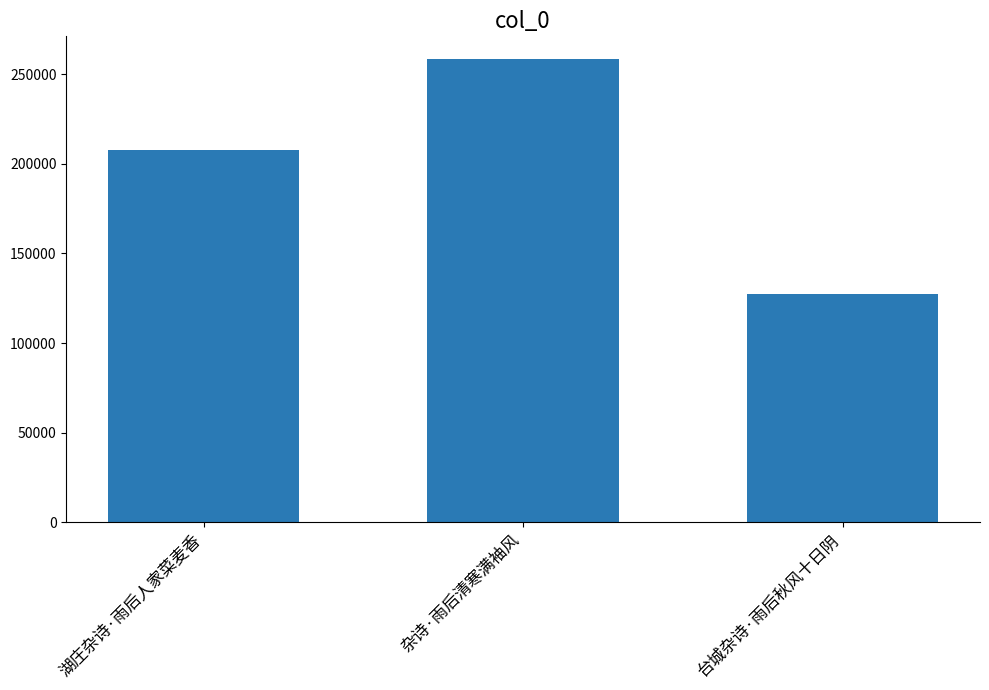

What position from the right is 湖庄杂诗·雨后人家菜麦香?

3